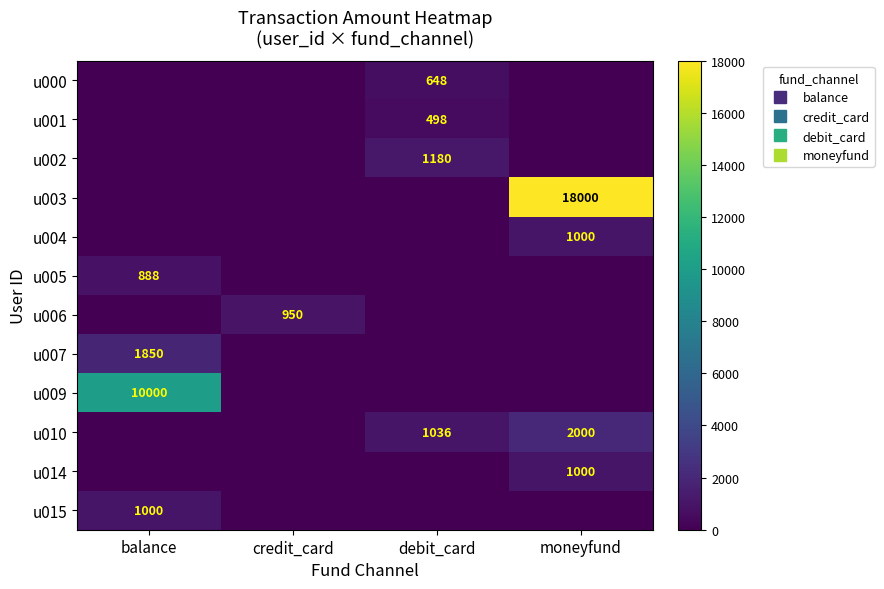

Which has a higher value, credit_card or debit_card?

debit_card